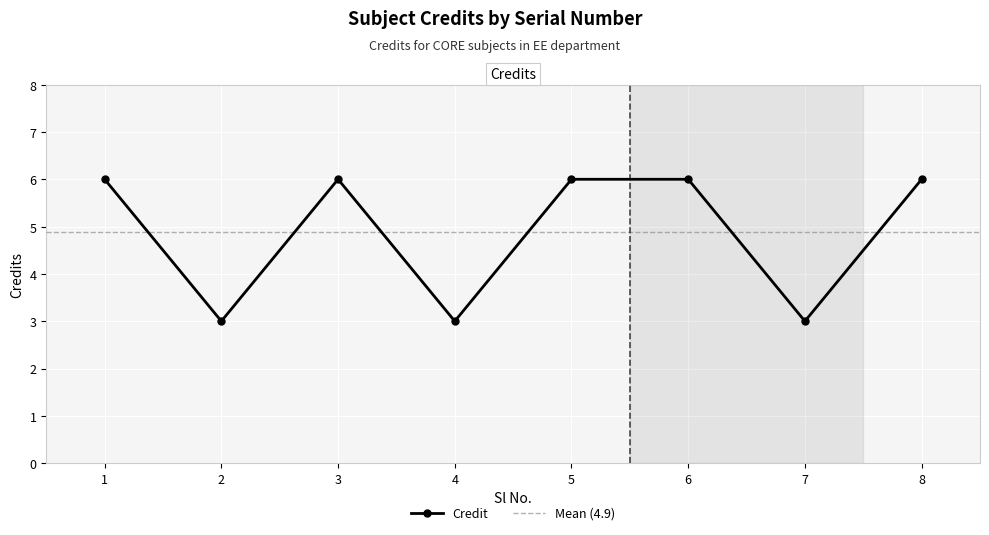

Which label corresponds to the largest value in the chart?

1